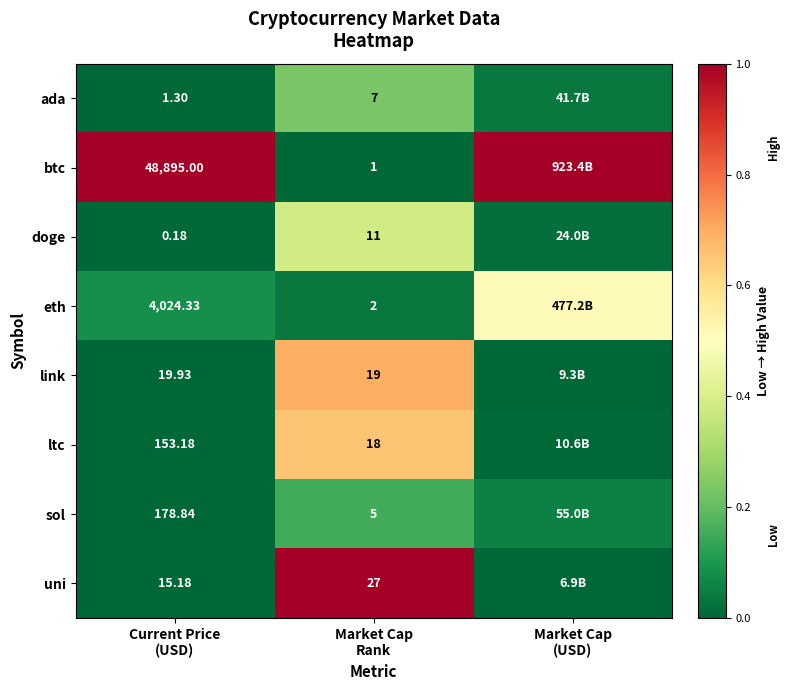

What is the total value across all series at Current Price
(USD)?

53287.9